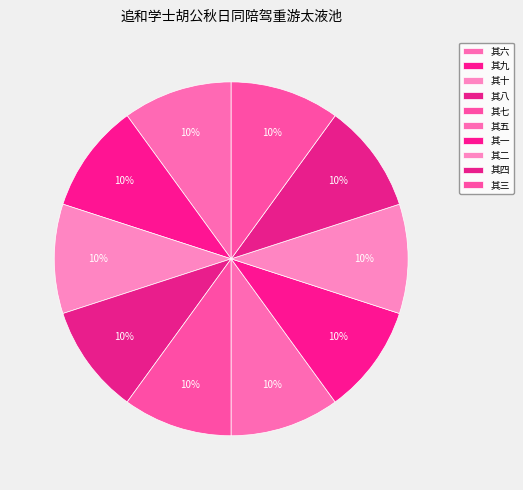

How many slices are in this pie chart?

10